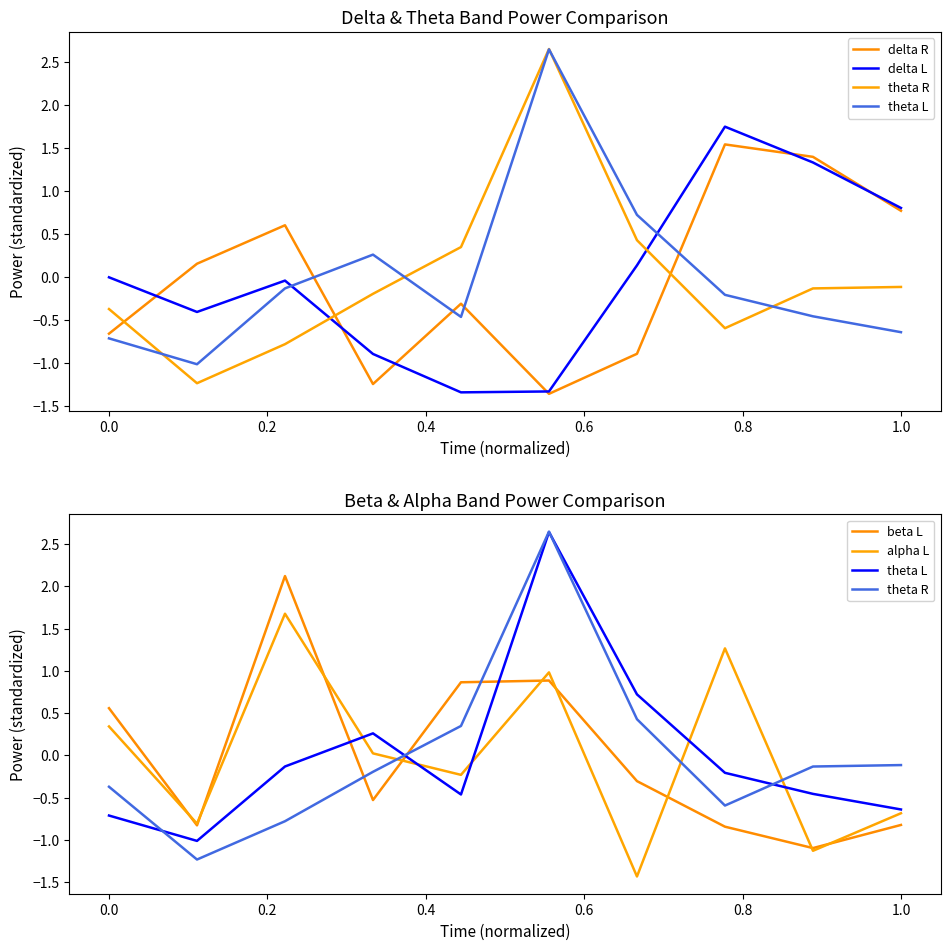

In beta L, how many points are higher than both neighbors (excluding endpoints)?

2